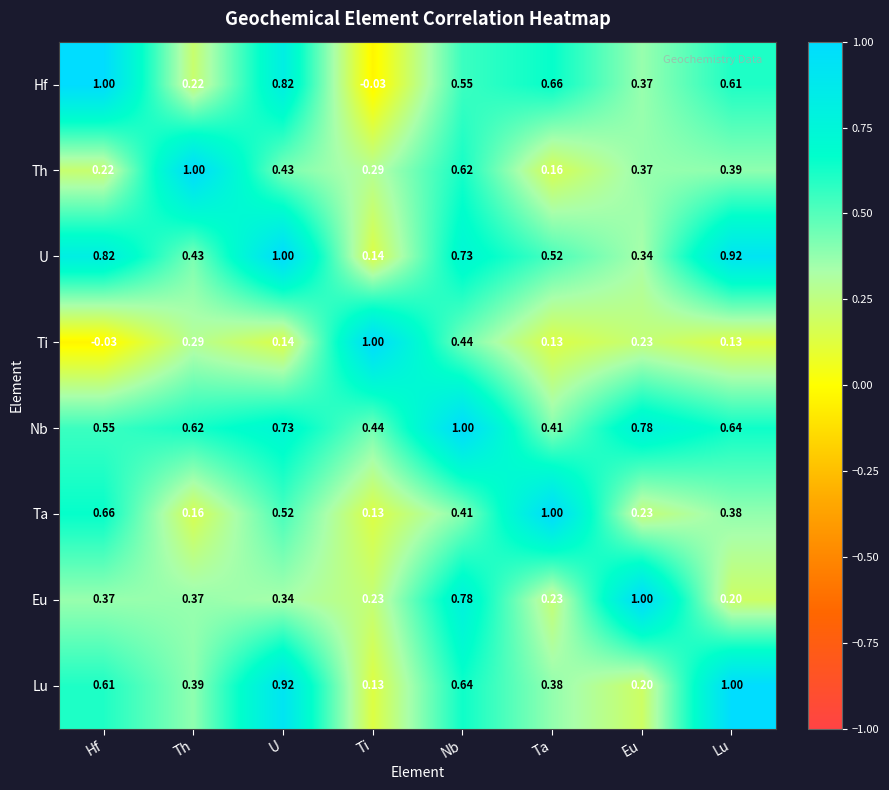

Rank the series at Lu from highest to lowest value.

Lu, U, Nb, Hf, Th, Ta, Eu, Ti